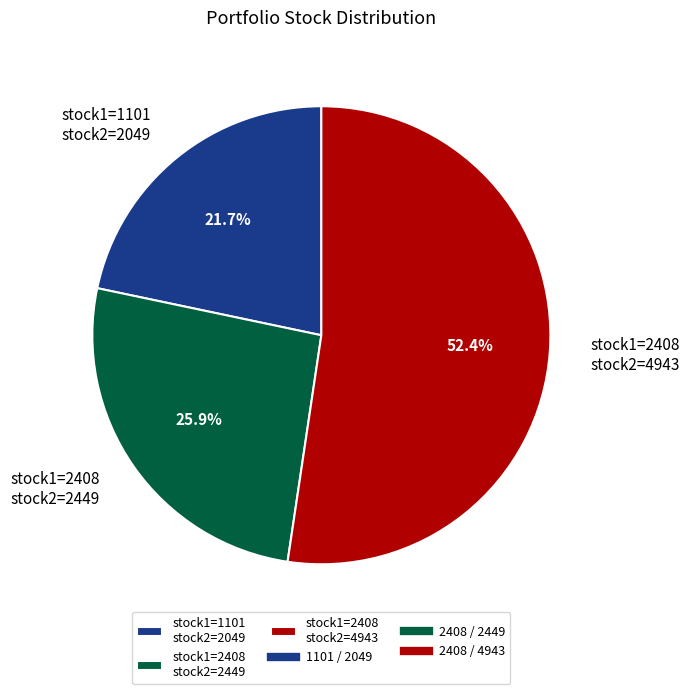

Is the sum of stock1=2408 stock2=4943 and stock1=1101 stock2=2049 greater than half?

Yes